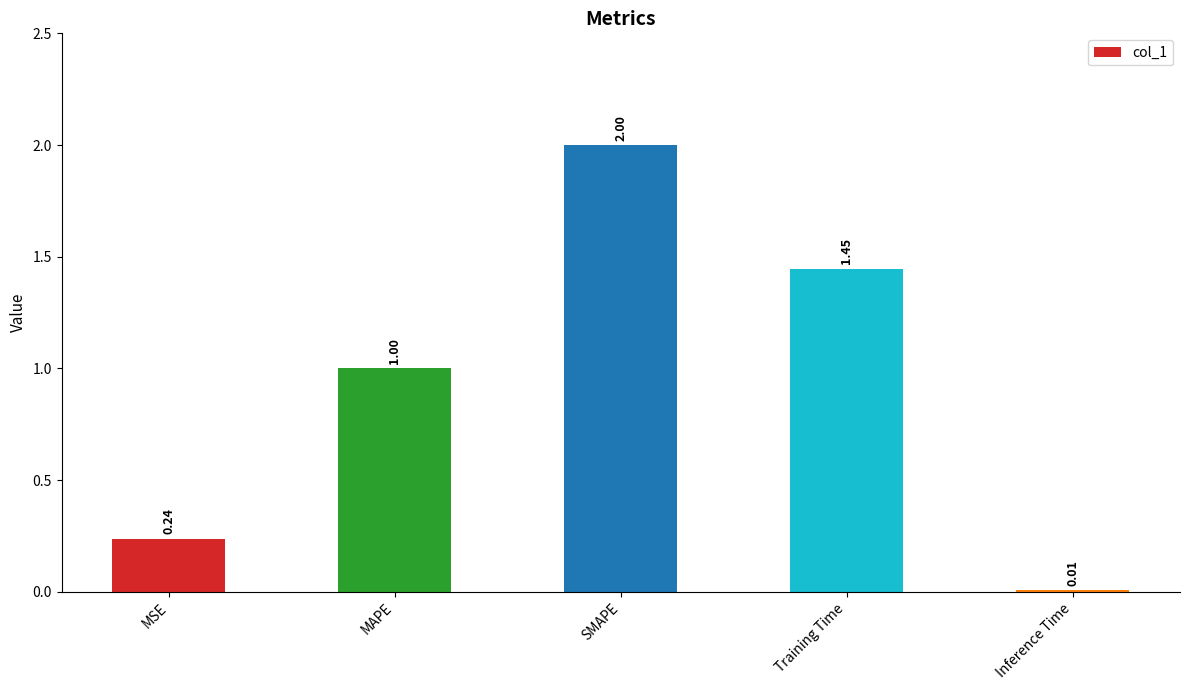

True or false: the data shows 0.1 at MSE.

False